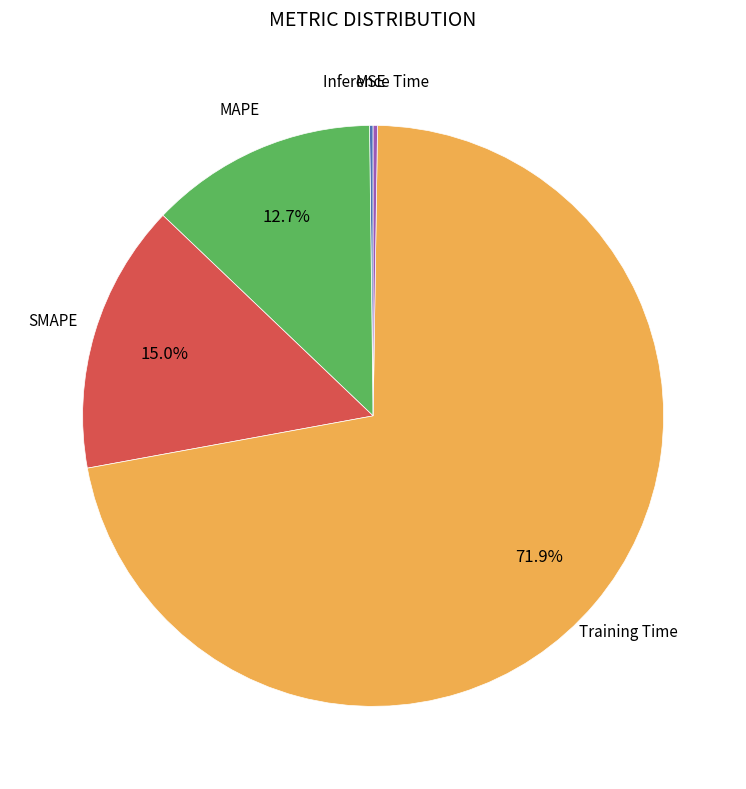

Does any single category account for the majority?

Yes